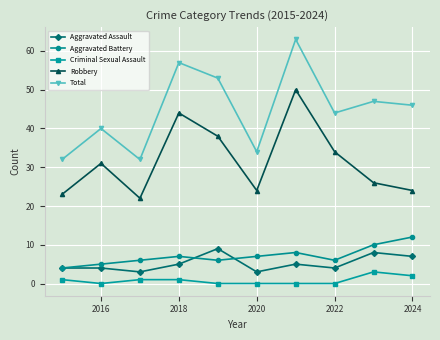

Which series has the widest spread of values?

Total